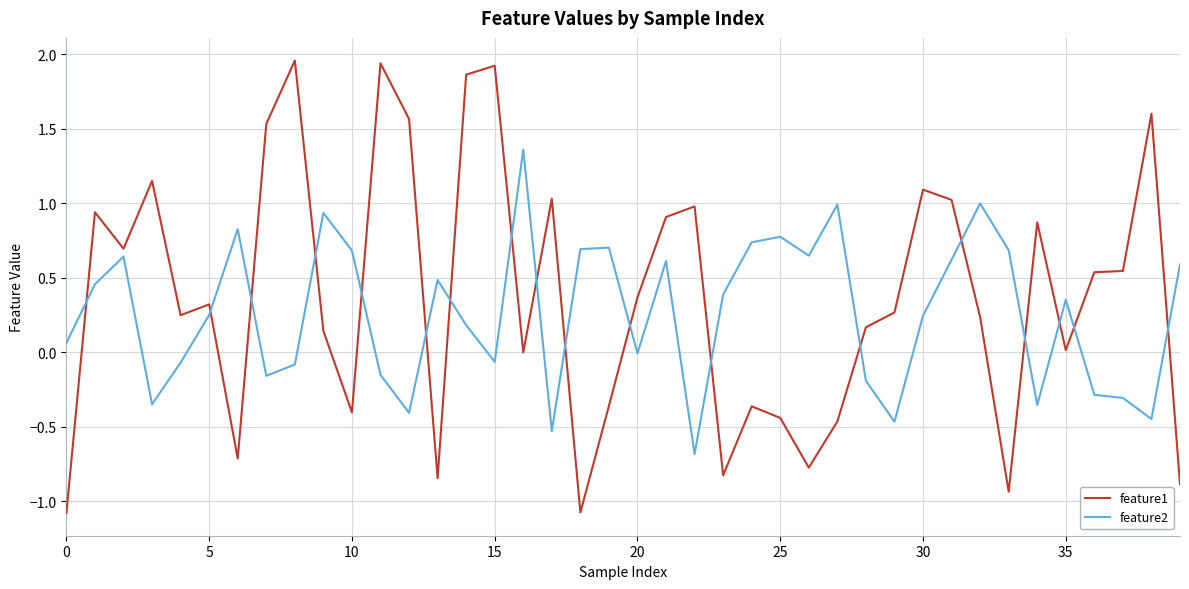

How many intersections are there between feature1 and feature2?

18